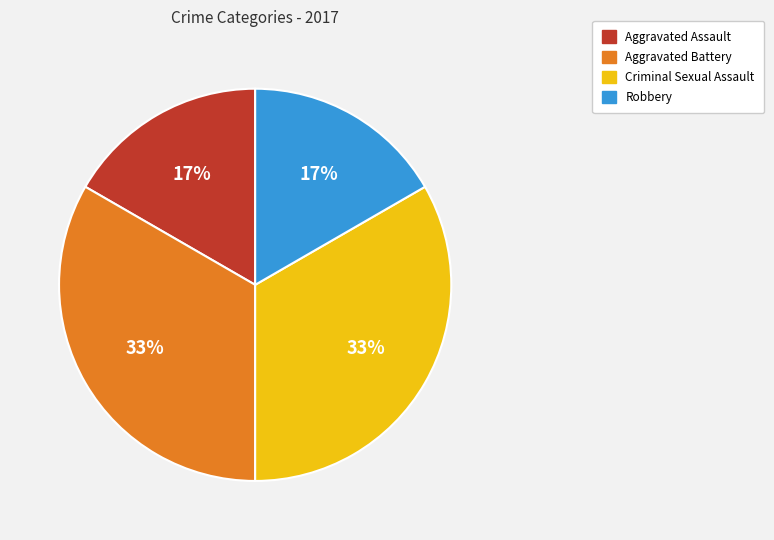

Count the number of slices in the pie.

4